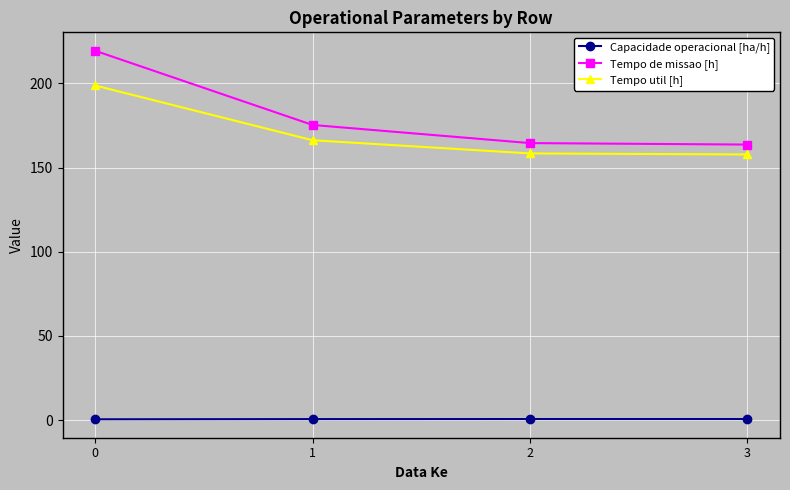

What is the sum of all Tempo de missao [h] values?

722.8